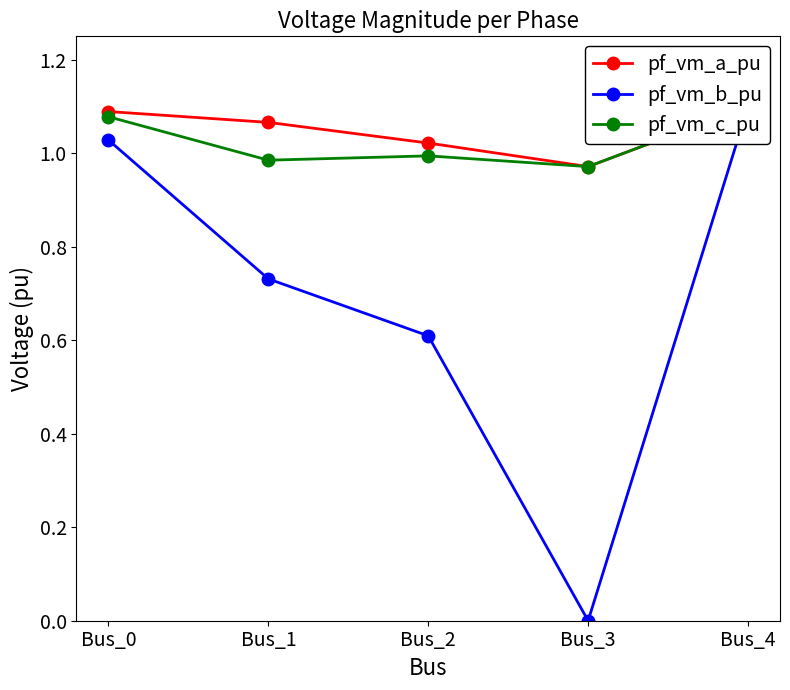

True or false: pf_vm_b_pu has more than 1 interior local peaks.

False